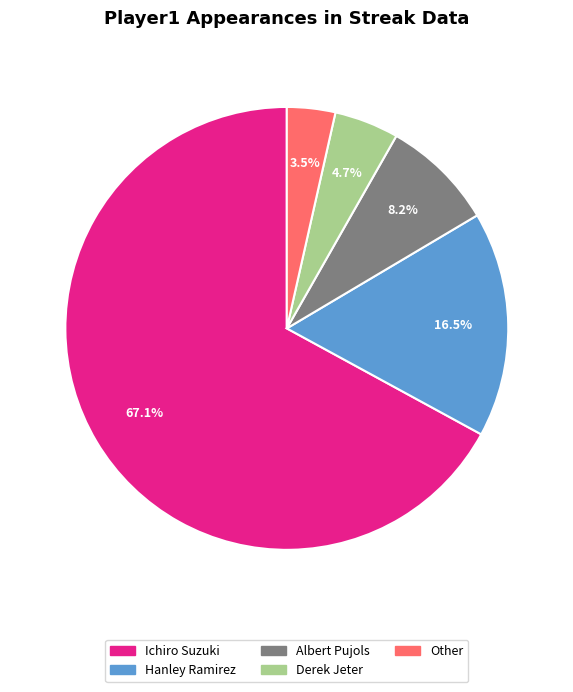

Which slice is the smallest?

Other